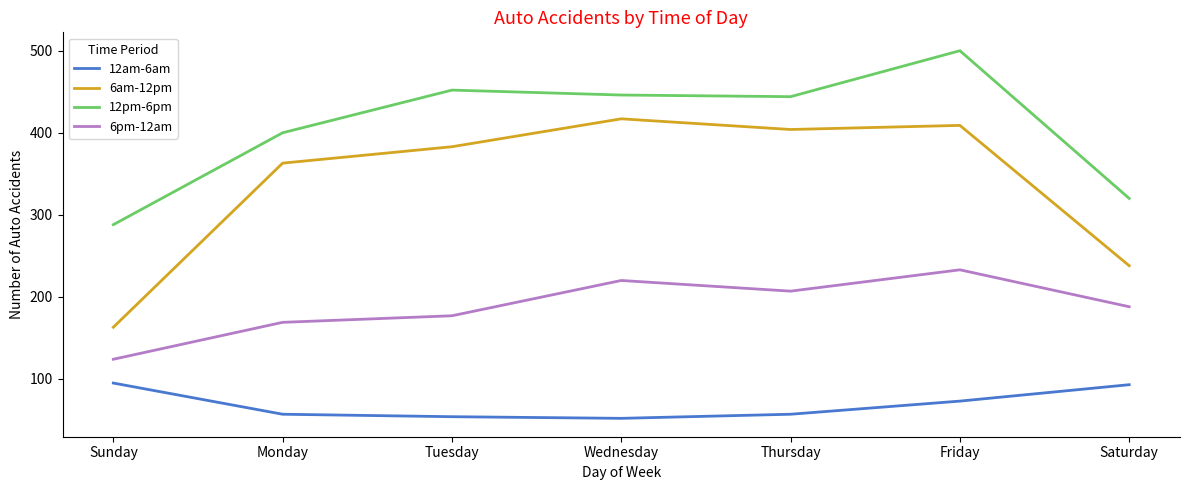

True or false: 12am-6am has a value of 52 at Wednesday.

True